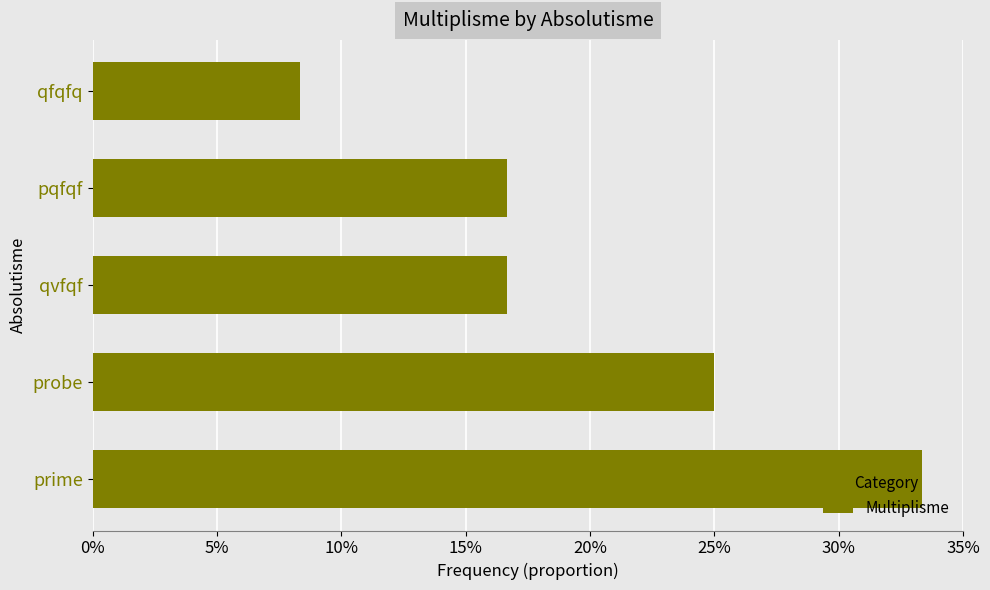

Are the bars horizontal?

Yes